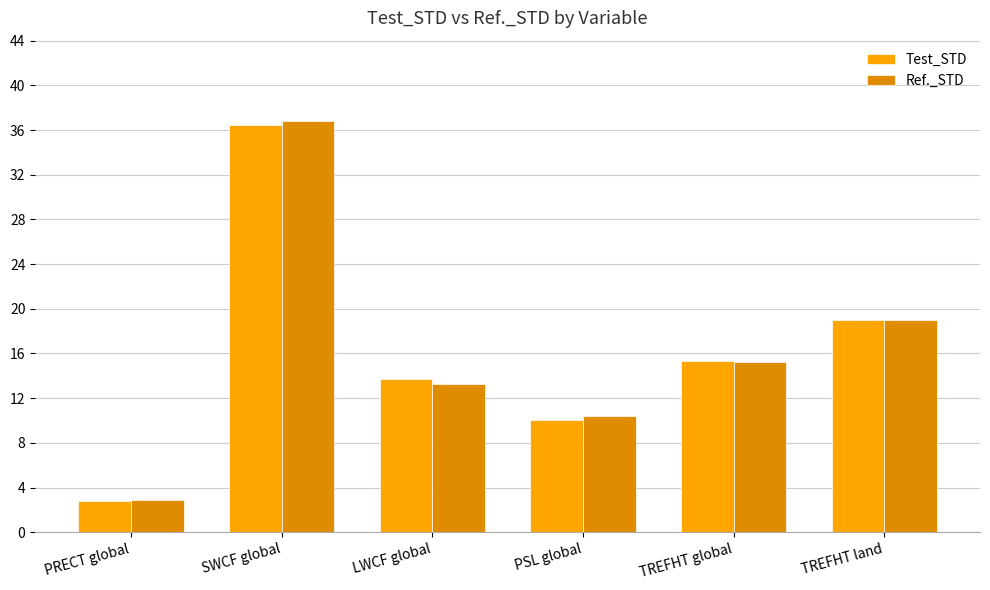

How many values in the Ref._STD series exceed 15?

3